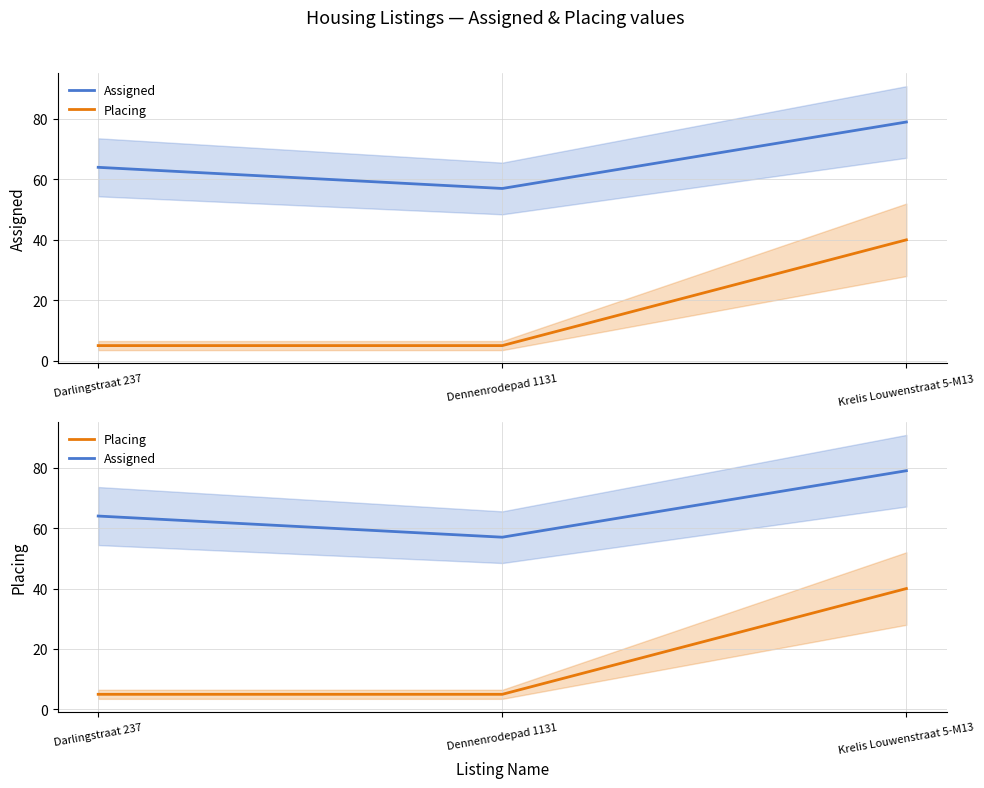

Rank the series at Darlingstraat 237 from lowest to highest value.

Placing, Assigned